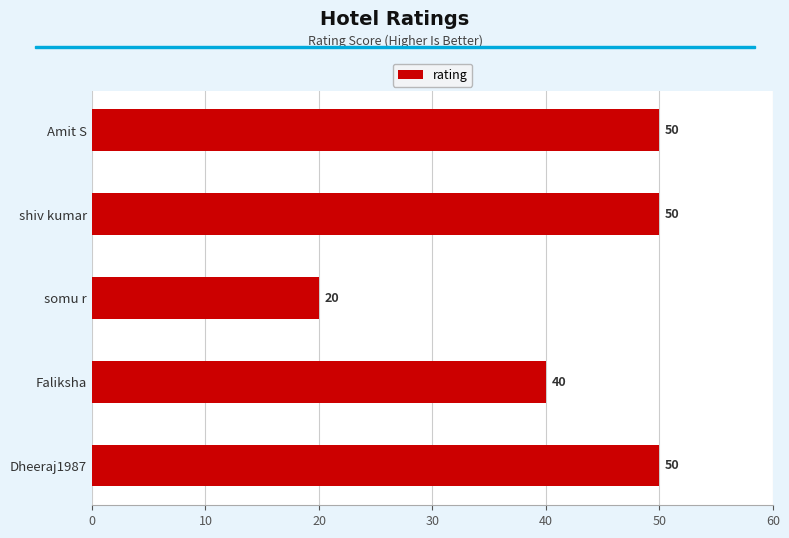

What is the change in value from shiv kumar to somu r?

-30